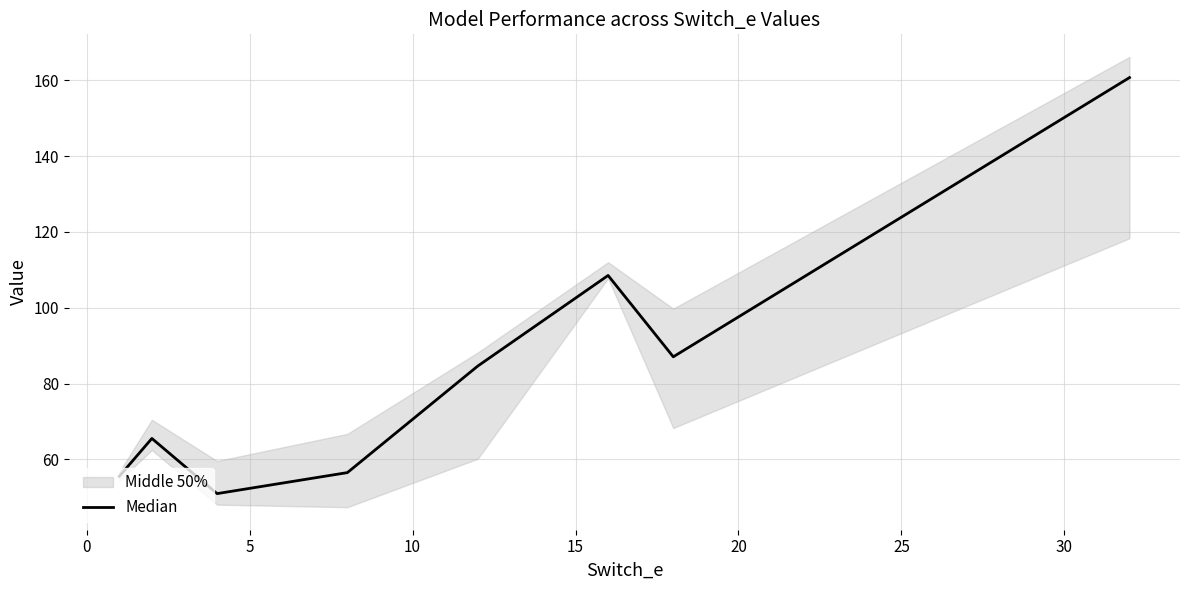

What is the lowest value of the Median series?

51.0